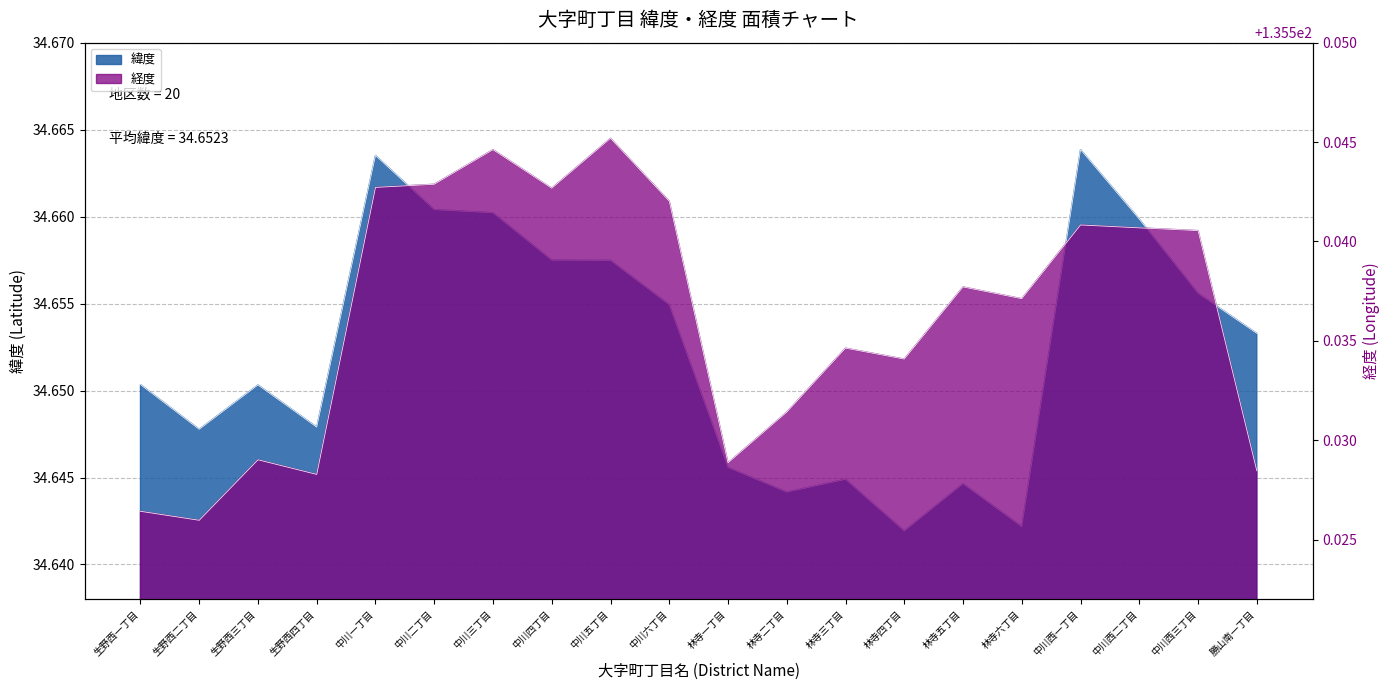

Which series has the largest total across all categories?

経度